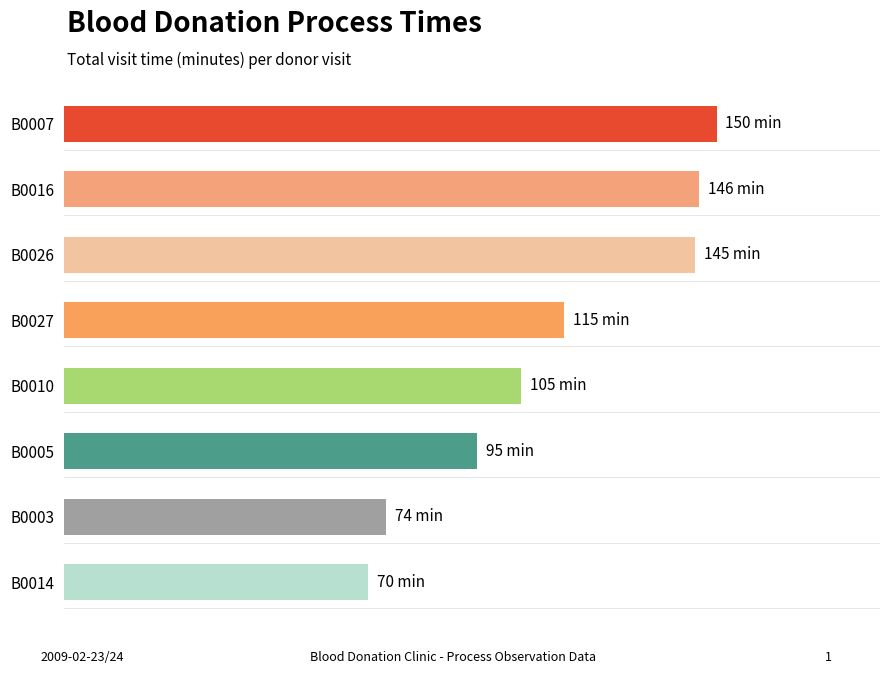

Where is the data nearest to the value 110?

B0010